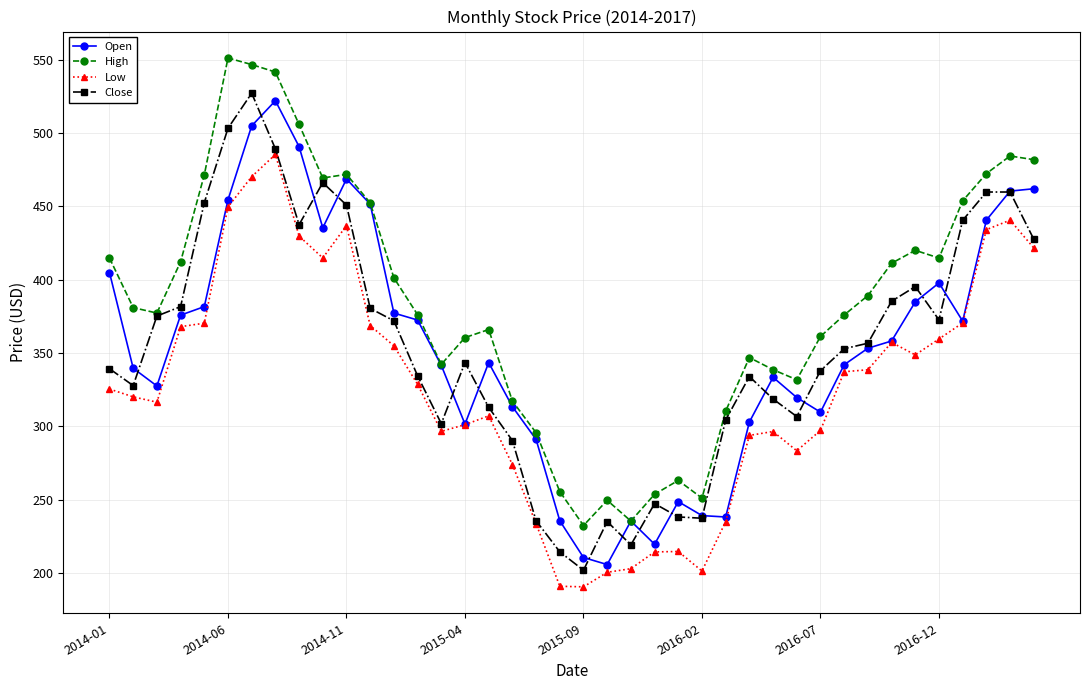

Which series has the largest total across all categories?

High